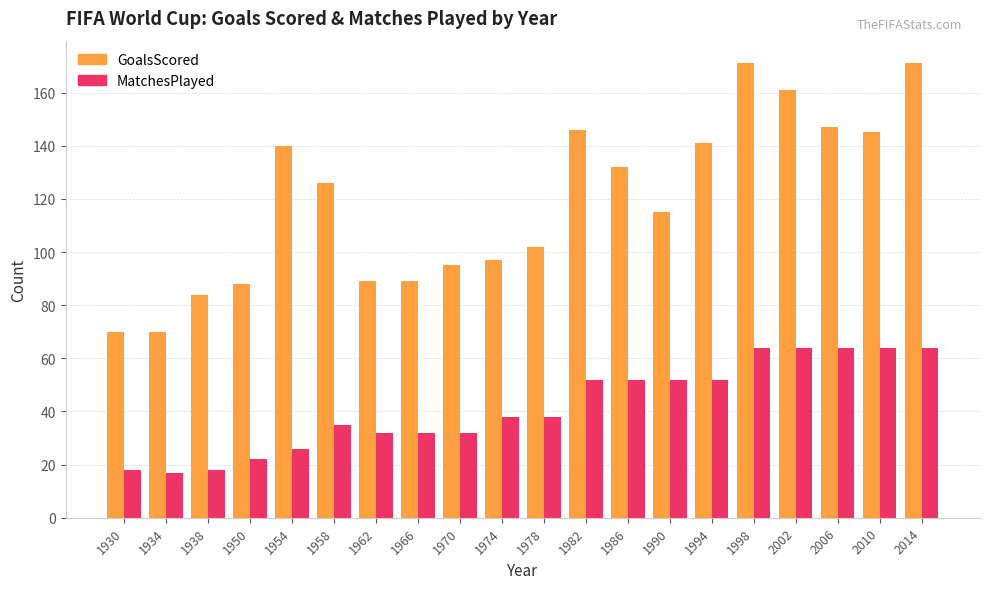

What is the value of the MatchesPlayed bar at the 6th from the left?

35